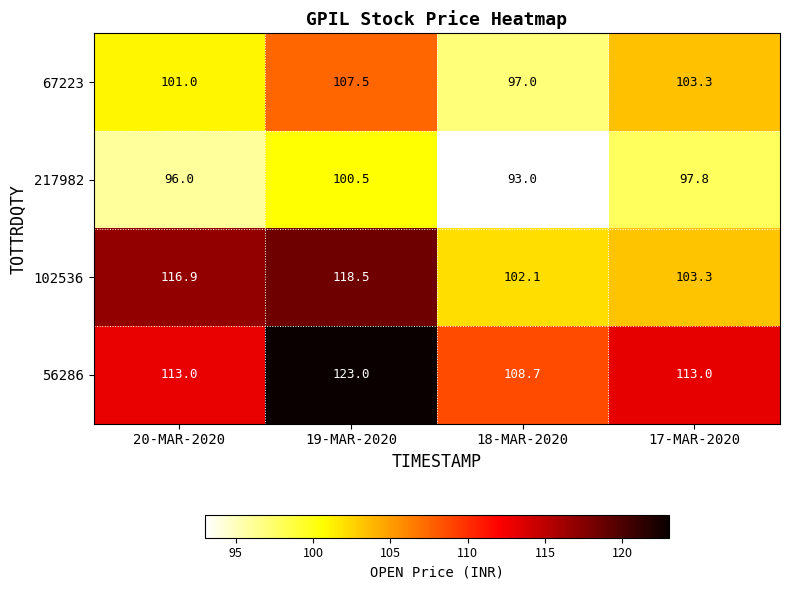

Which series changed the most between 20-MAR-2020 and 19-MAR-2020?

56286